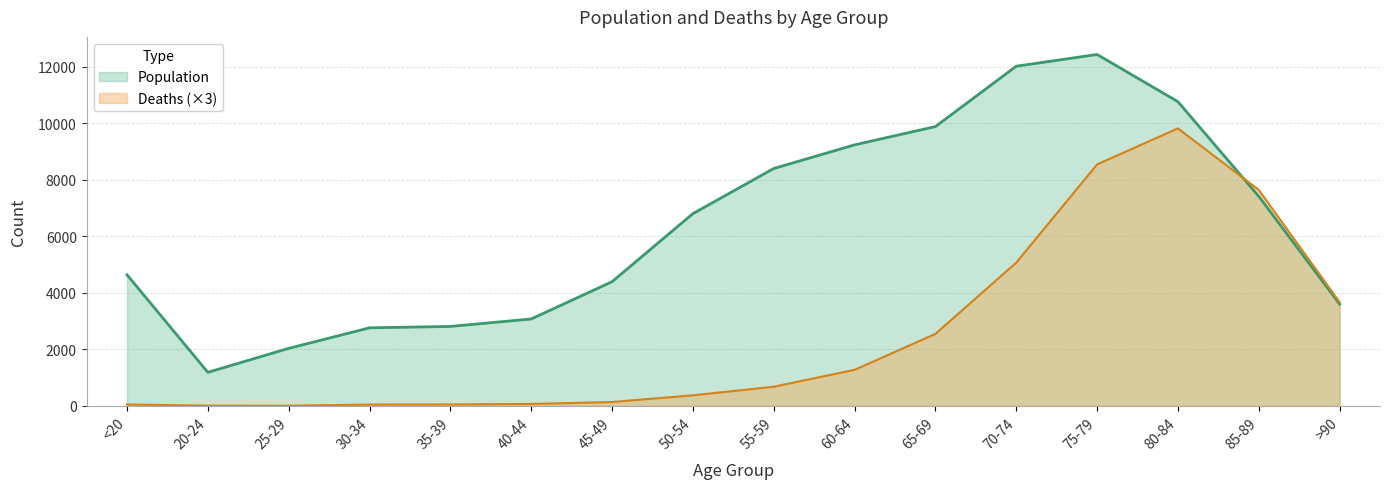

What is the total value across all series at 40-44?

3150